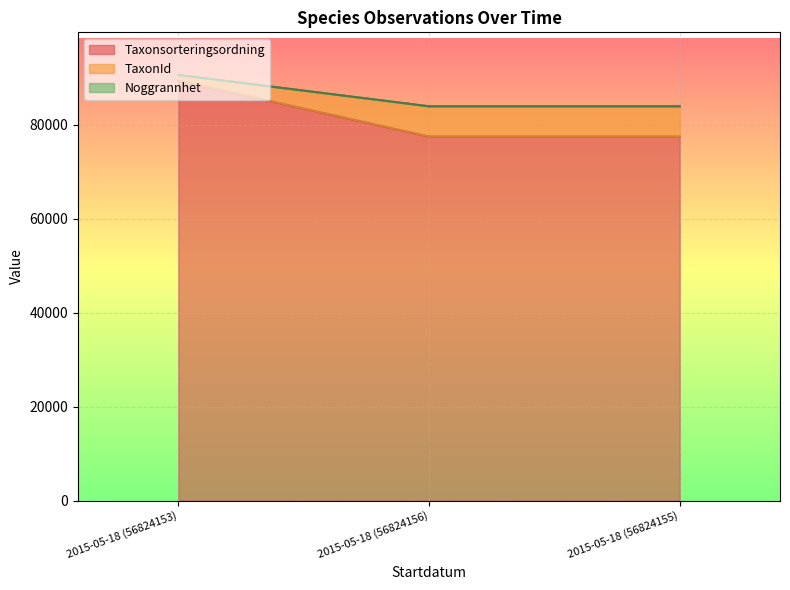

How many values in the TaxonId series exceed 83931?

1